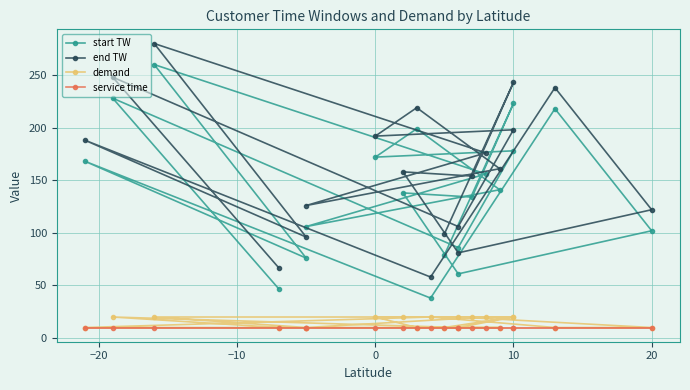

What is the maximum value for service time?

10